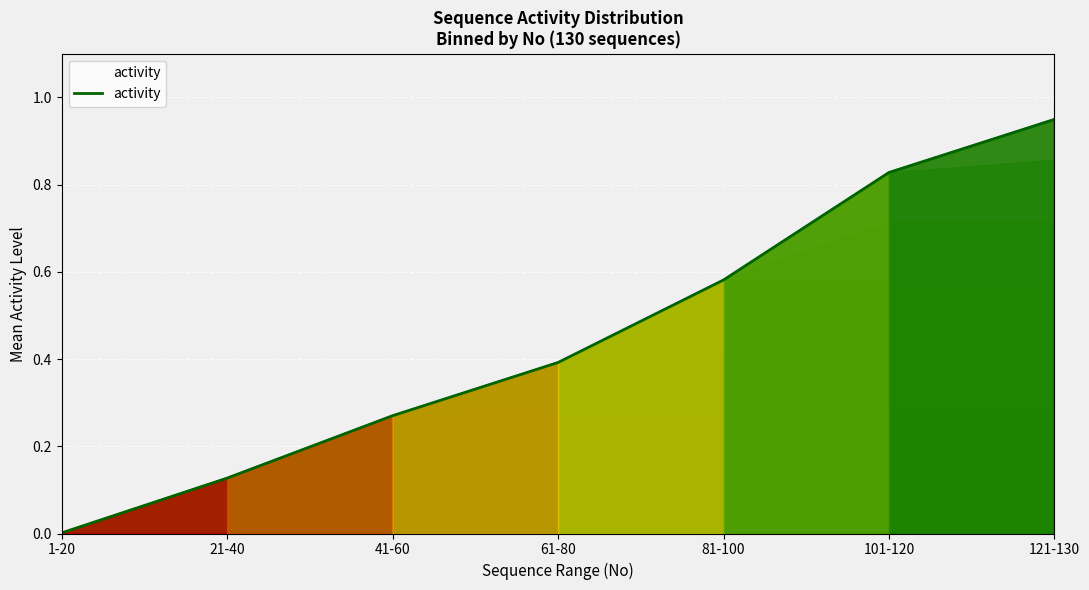

List the labels in order of value, largest first.

121-130, 101-120, 81-100, 61-80, 41-60, 21-40, 1-20